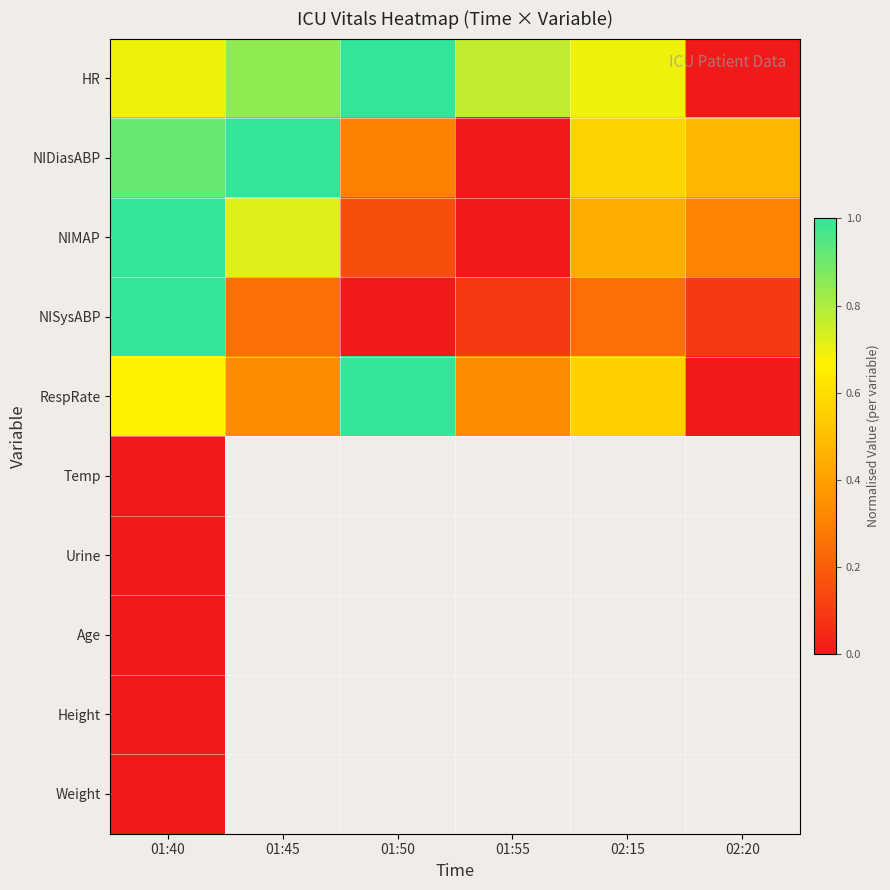

Rank the series by their maximum value, from highest to lowest.

HR, NIDiasABP, NIMAP, NISysABP, RespRate, Temp, Urine, Age, Height, Weight